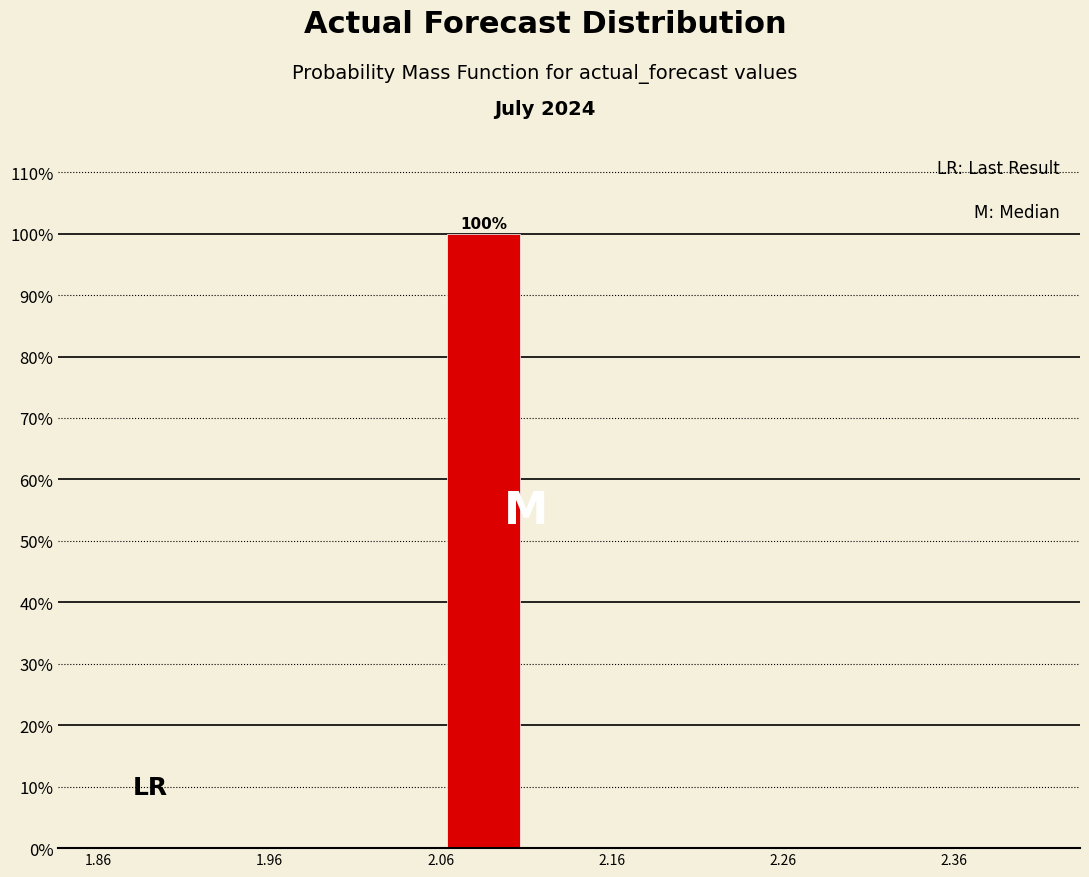

Which range on the x-axis has the tallest bar?

2.06 to 2.11